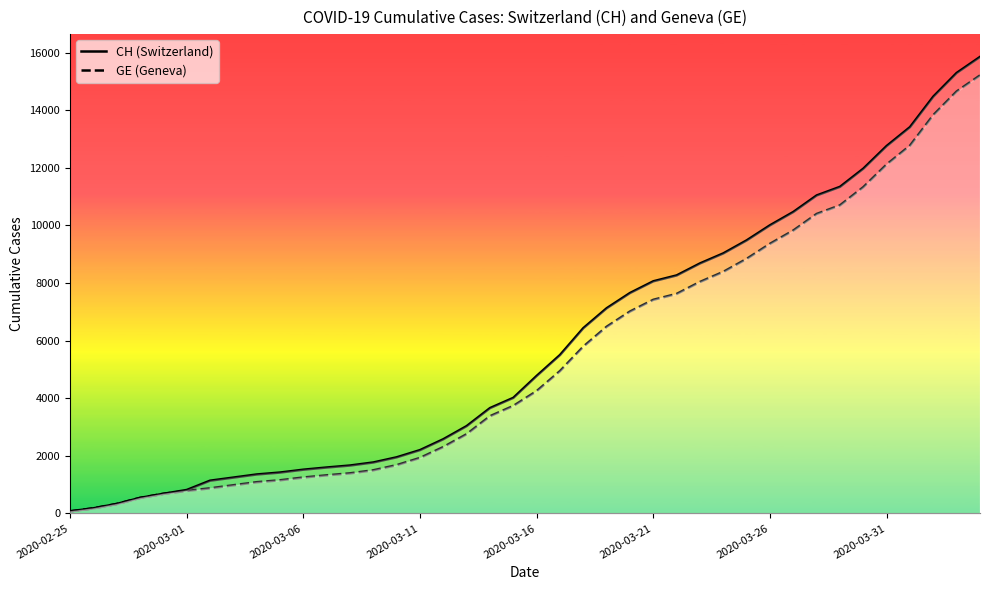

Does the chart display data point markers on the line(s)?

No